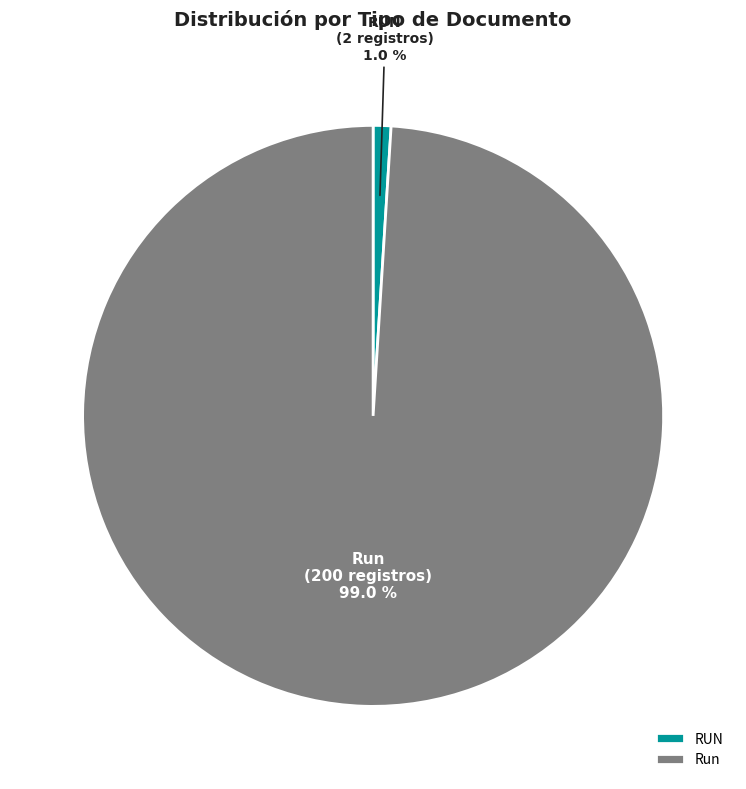

What percentage is the RUN slice, to the nearest percent?

1%